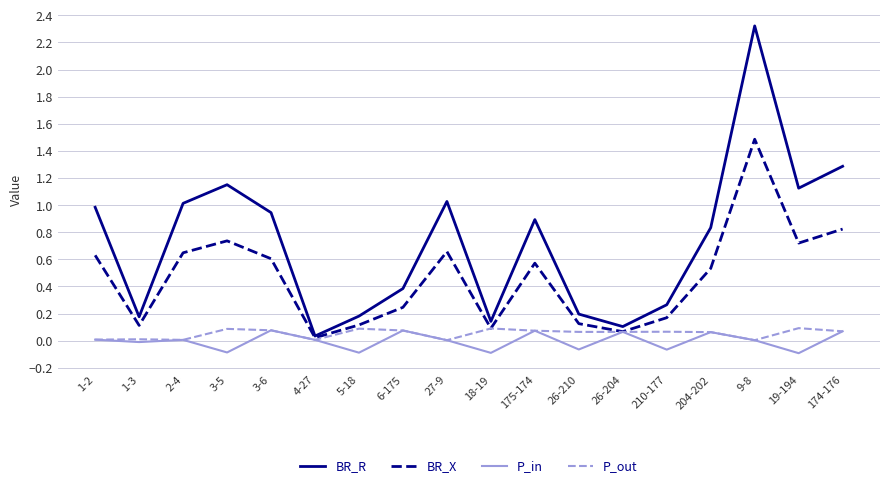

At which category is the sum across all series the highest?

9-8